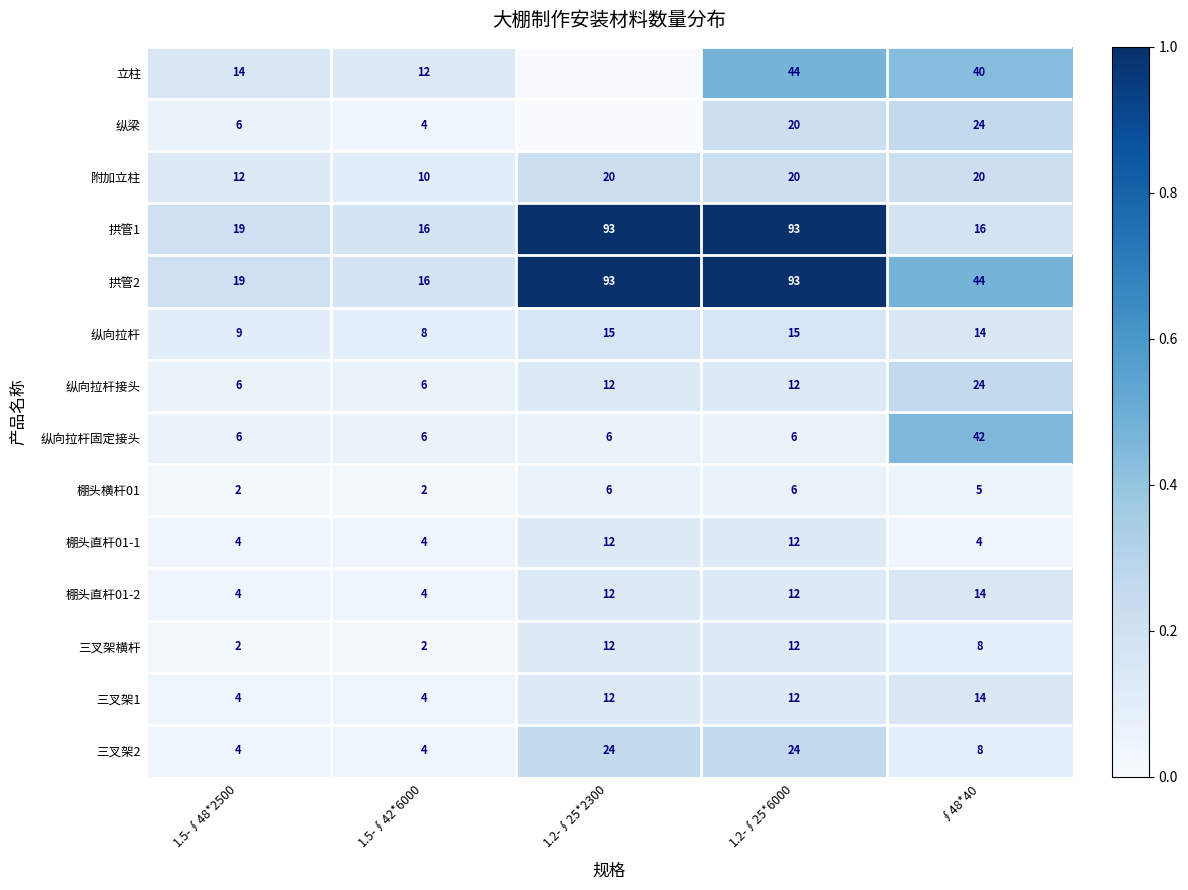

Is the value of 纵向拉杆固定接头 at 1.2-∮25*6000 greater than the value of 立柱 at 1.5-∮48*2500?

No